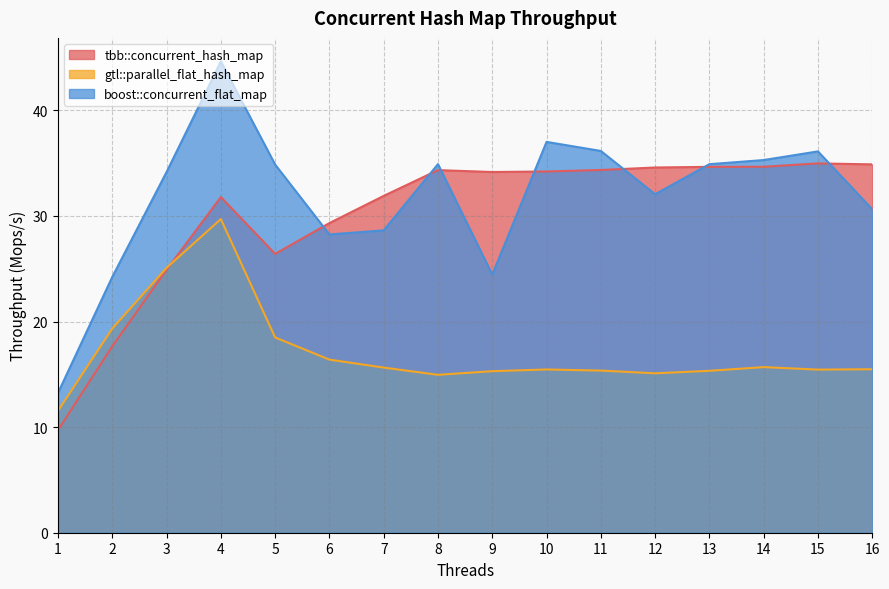

Between which two adjacent categories do gtl::parallel_flat_hash_map and tbb::concurrent_hash_map first intersect?

3 and 4